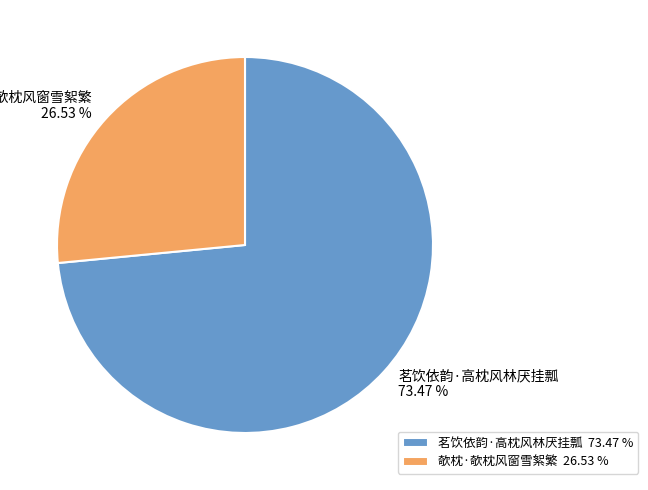

Rank the categories by value from highest to lowest.

茗饮依韵·高枕风林厌挂瓢, 欹枕·欹枕风窗雪絮繁